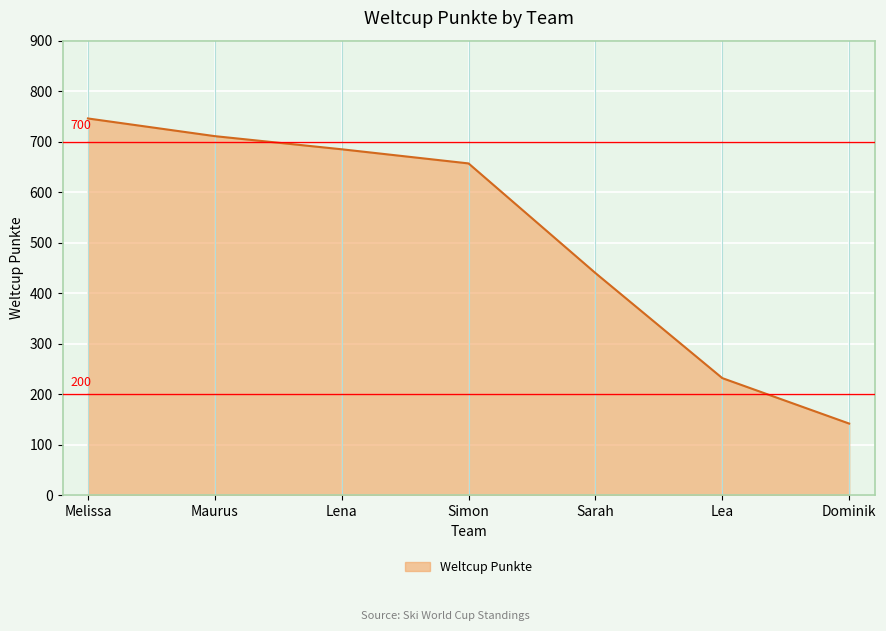

The value at Lena is 685. True or false?

True